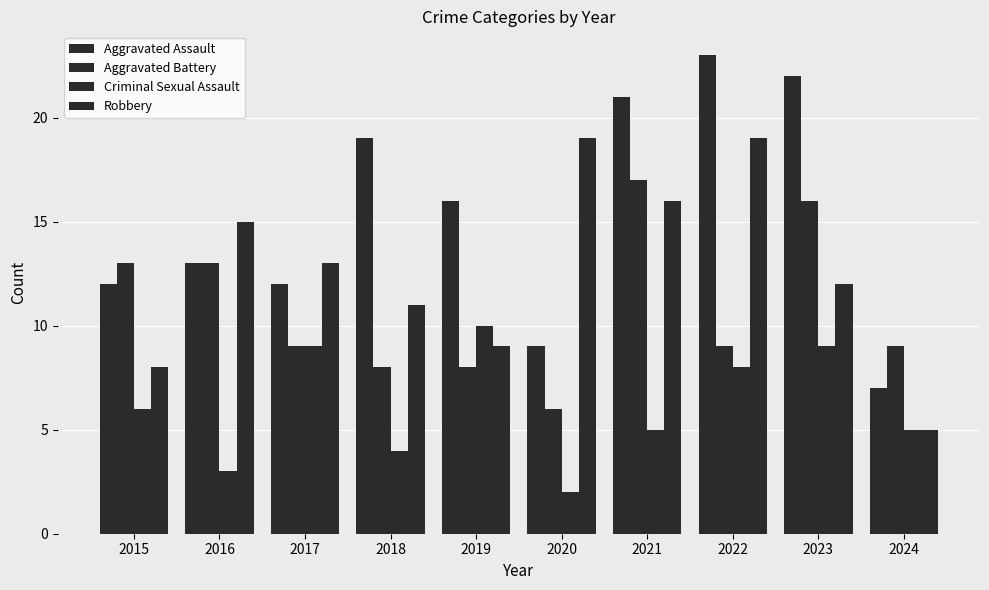

Are the bars horizontal?

No